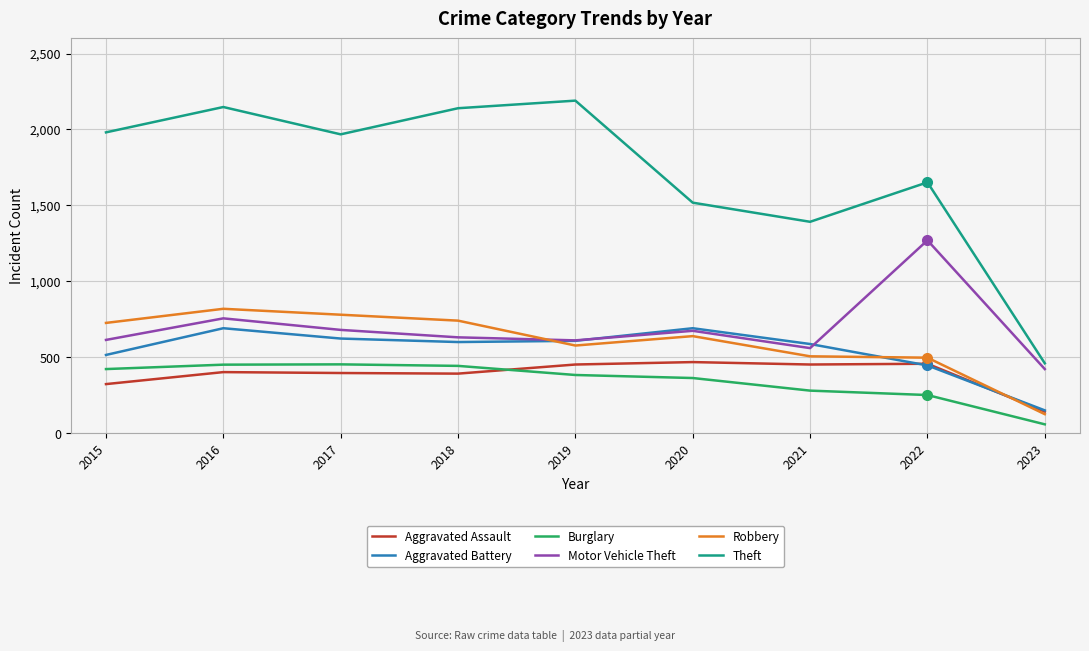

At which category is the sum across all series the highest?

2016